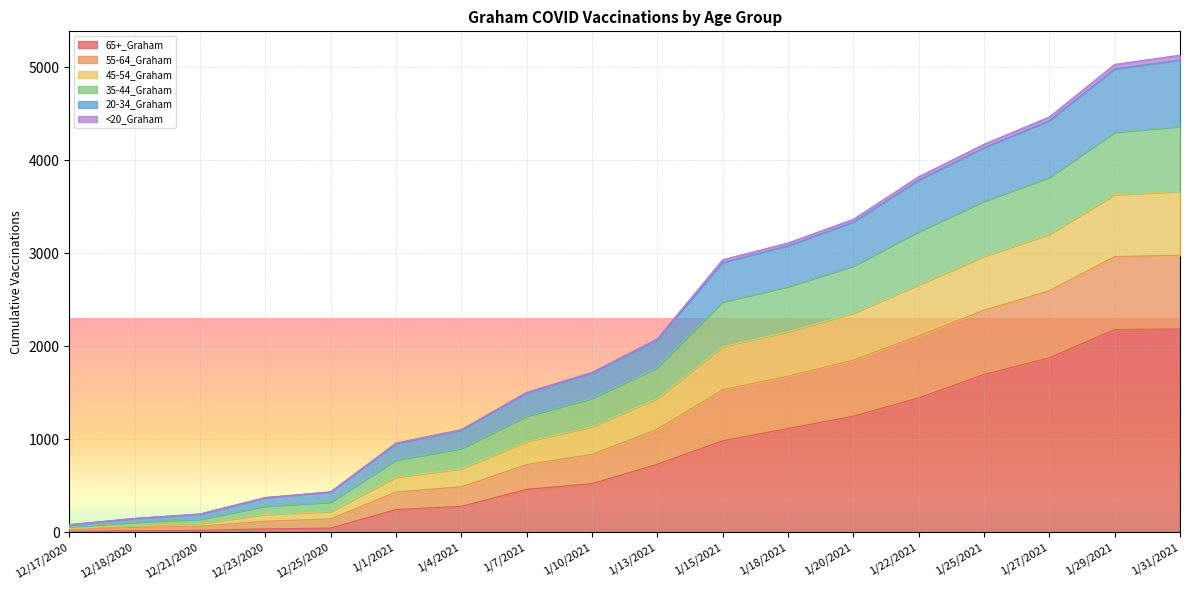

The value of 65+_Graham at 1/31/2021 is 2185. True or false?

True